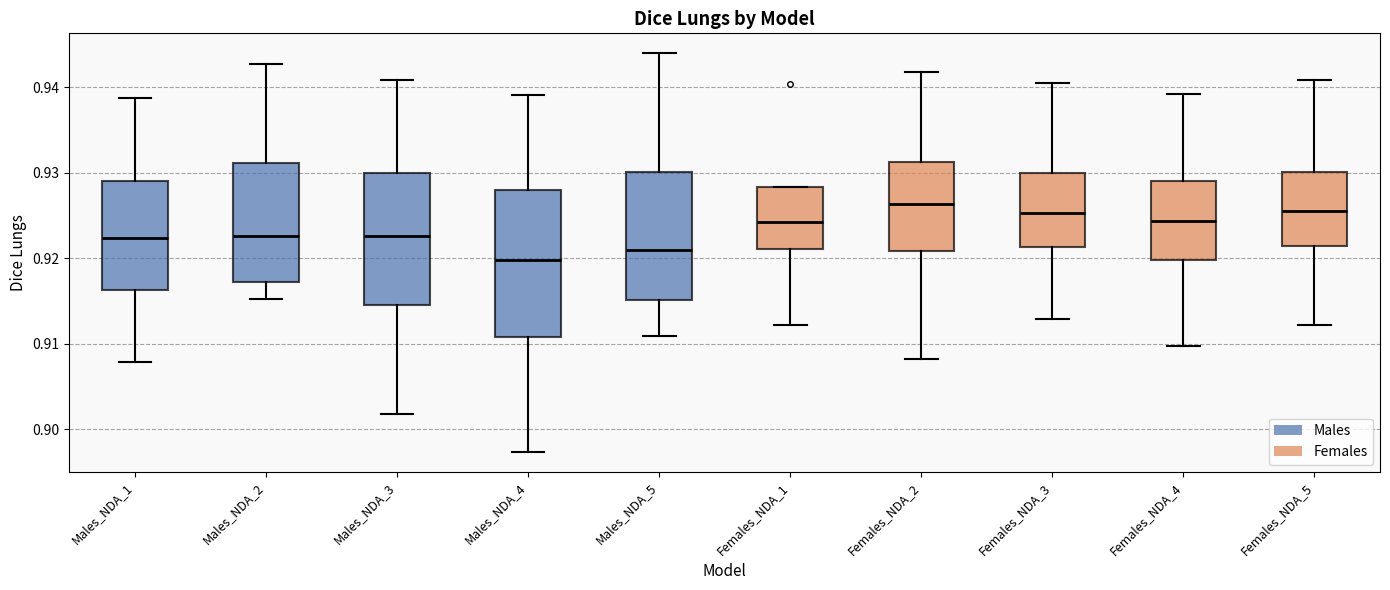

Which box is the tallest, from its lower edge to its upper edge?

Males_NDA_4